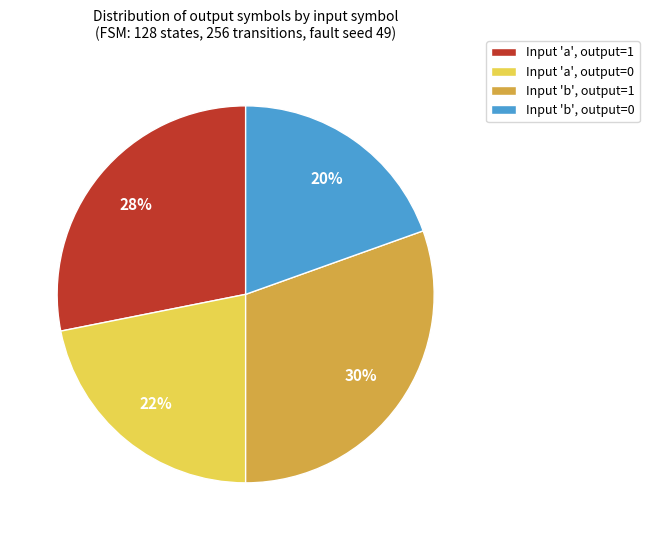

Which has a higher value, Input 'a', output=1 or Input 'a', output=0?

Input 'a', output=1